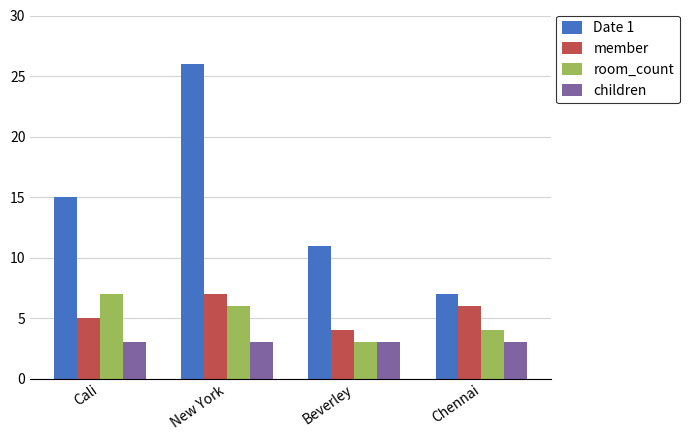

What is the difference between the highest and lowest values at Chennai?

4